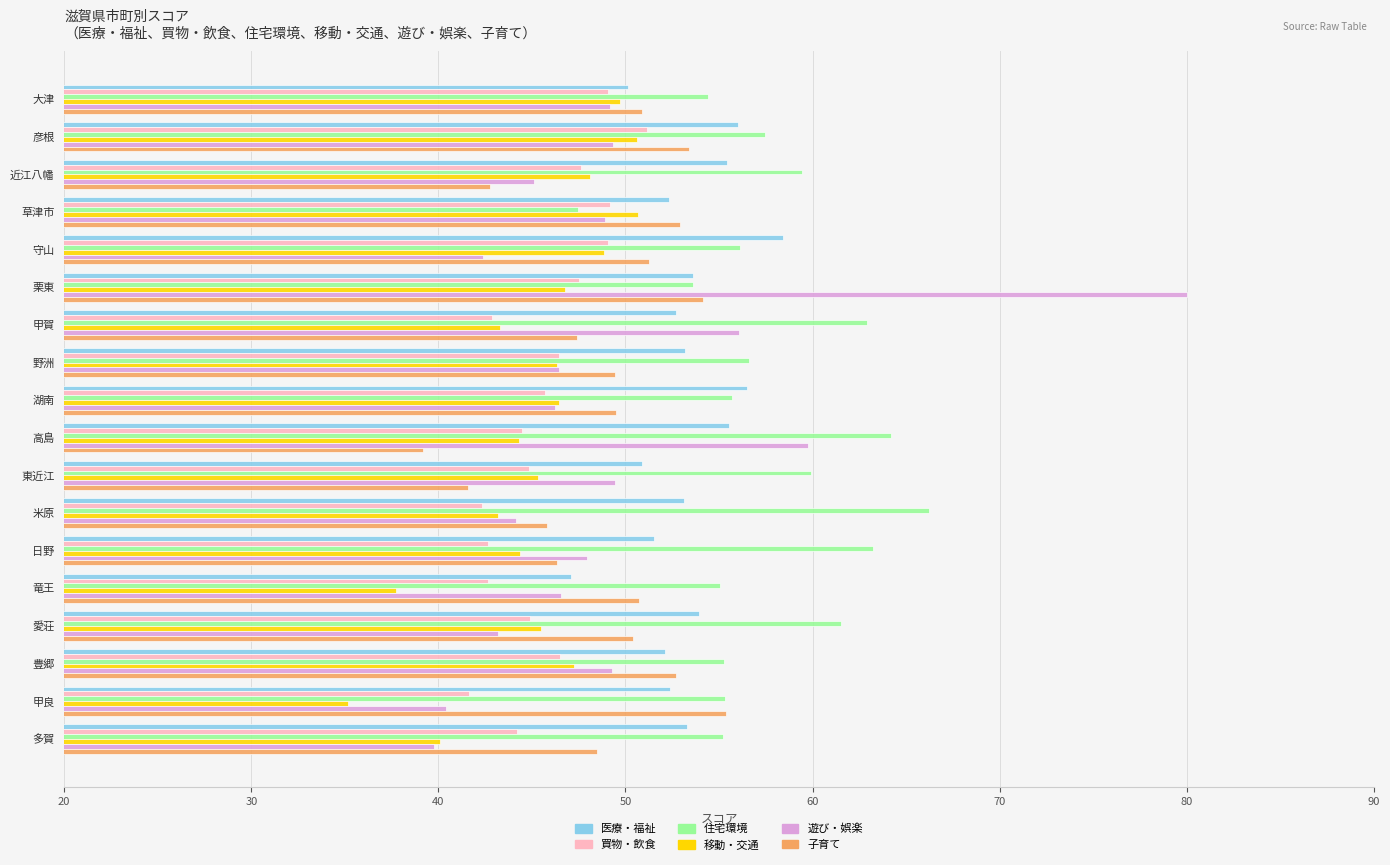

What is the average value of the 遊び・娯楽 series?

49.1